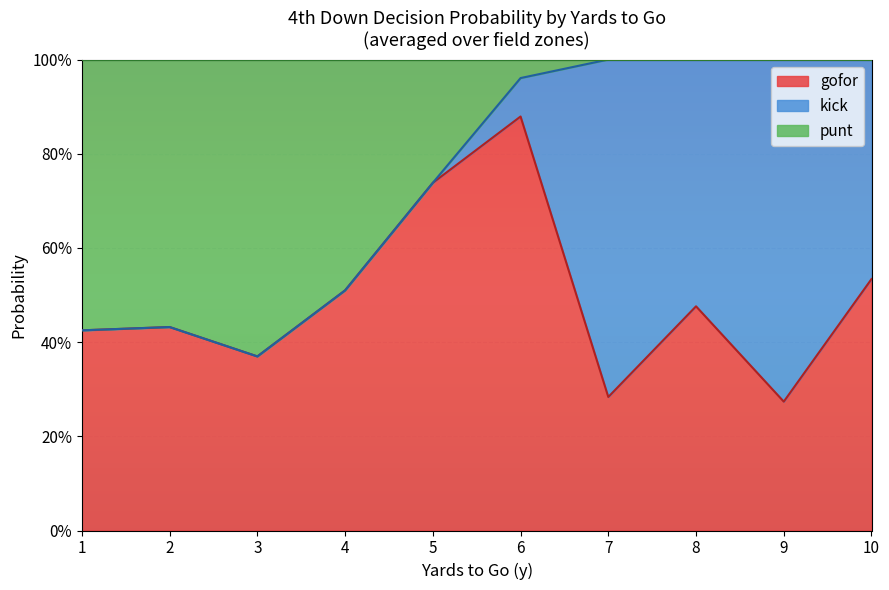

The value of gofor at 10 is 0.2. True or false?

False